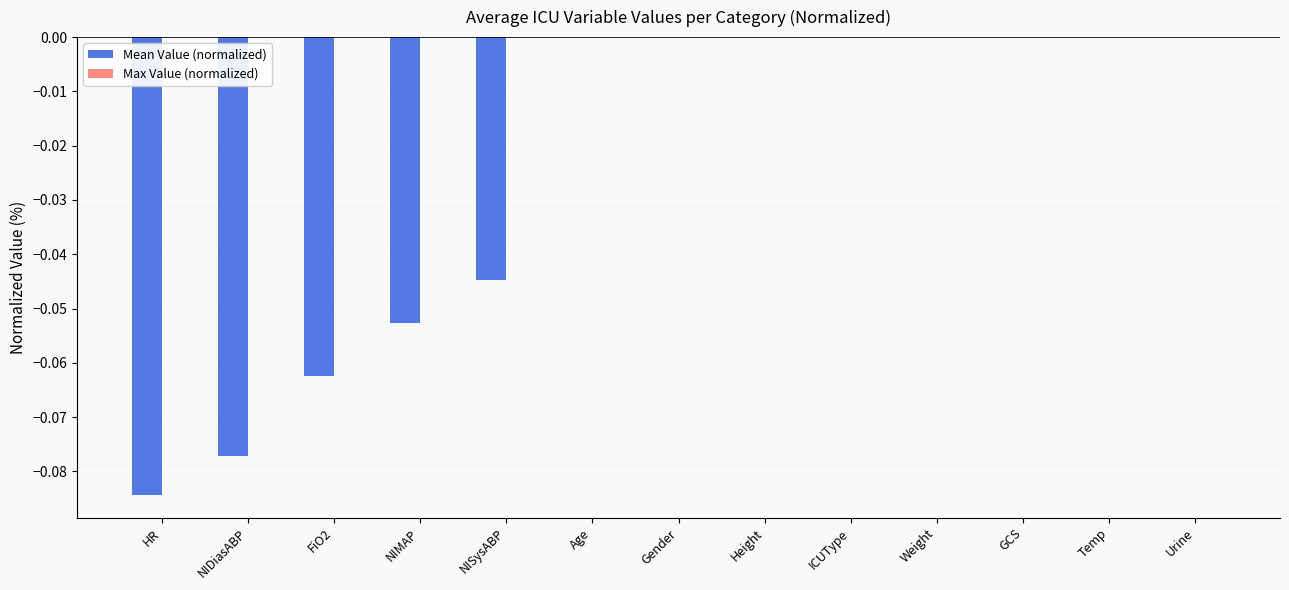

What is the sum of all values?

-0.3